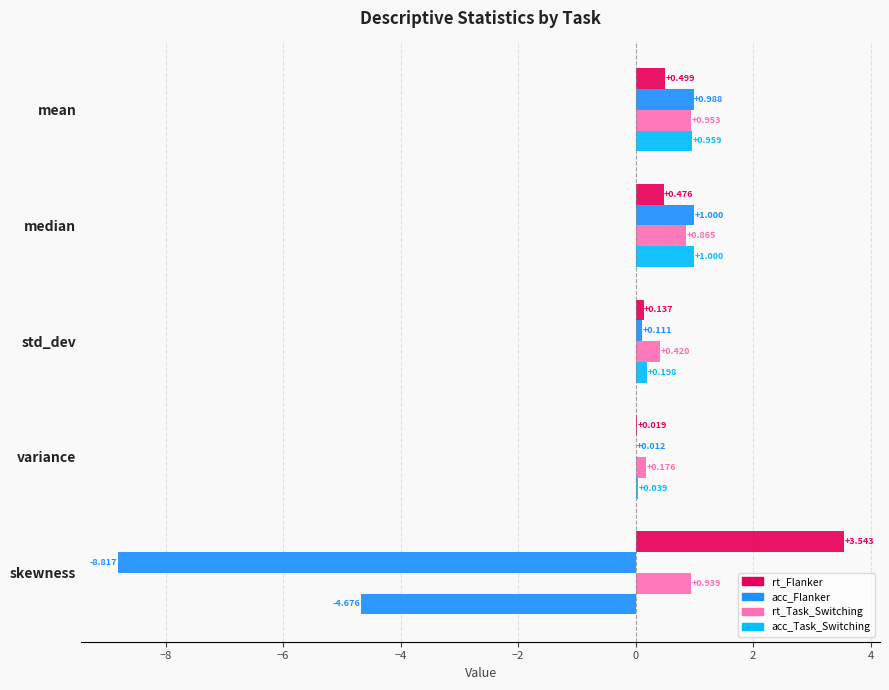

How many data points does each series have?

5